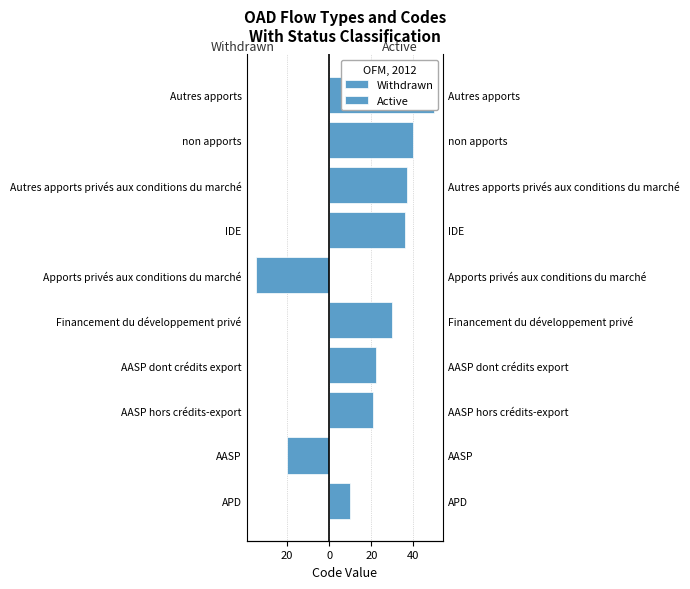

Read the Active value at AASP dont crédits export.

22